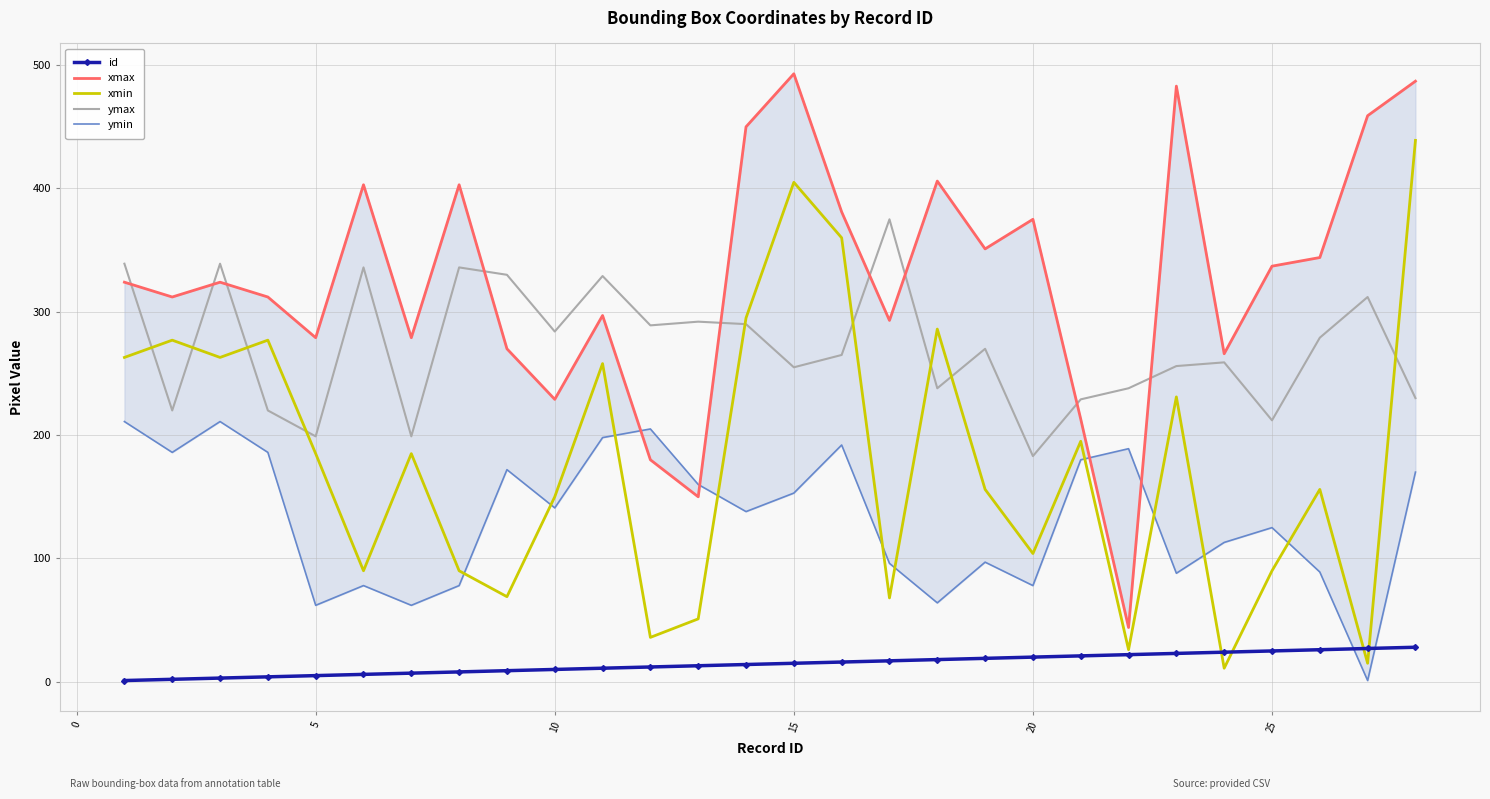

How many lines are shown in the chart?

5